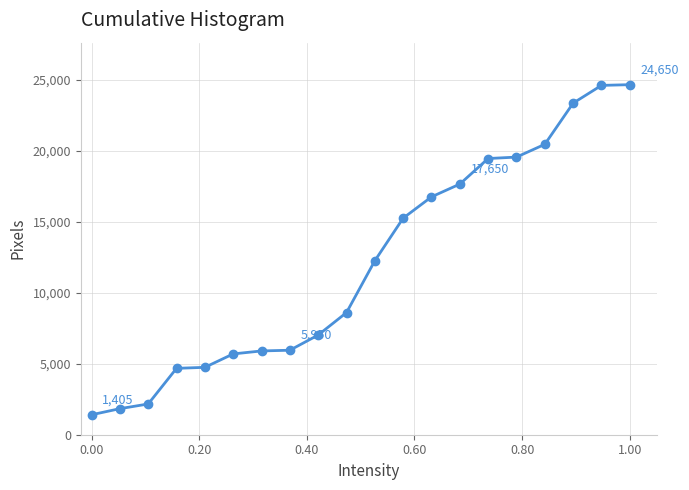

What is the value of the 16th point from the left?

19550